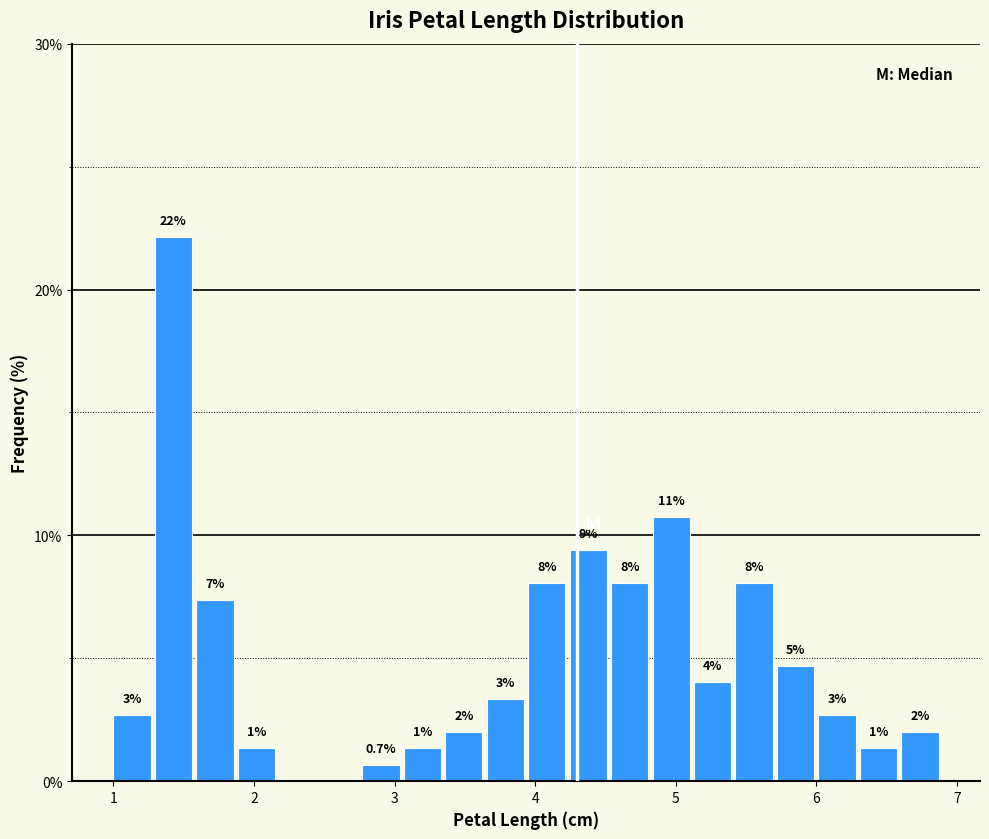

Around what value on the x-axis is the tallest bar? Give the approximate position of its centre, as read against the axis.

1.4